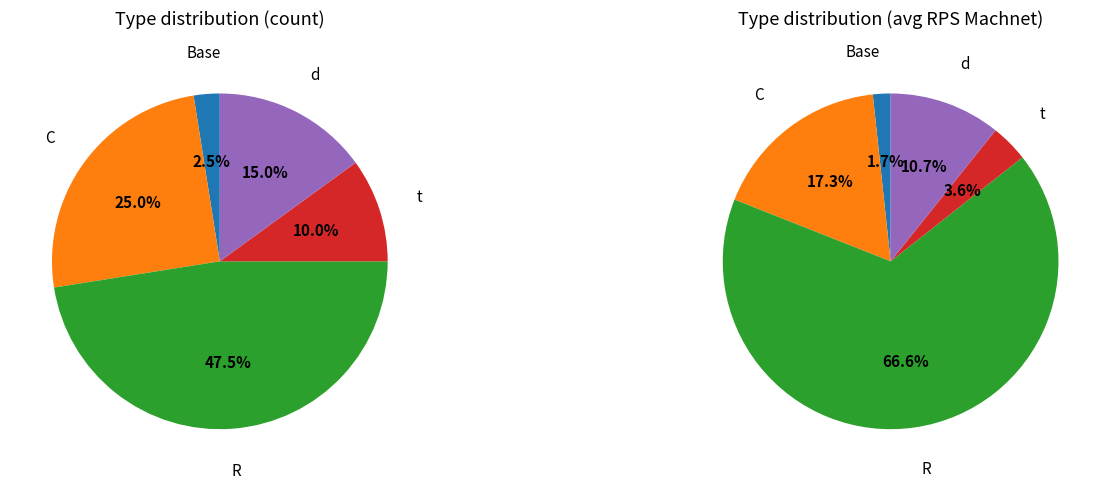

To the nearest percent, what is the difference between the C and R slice percentages?

22%